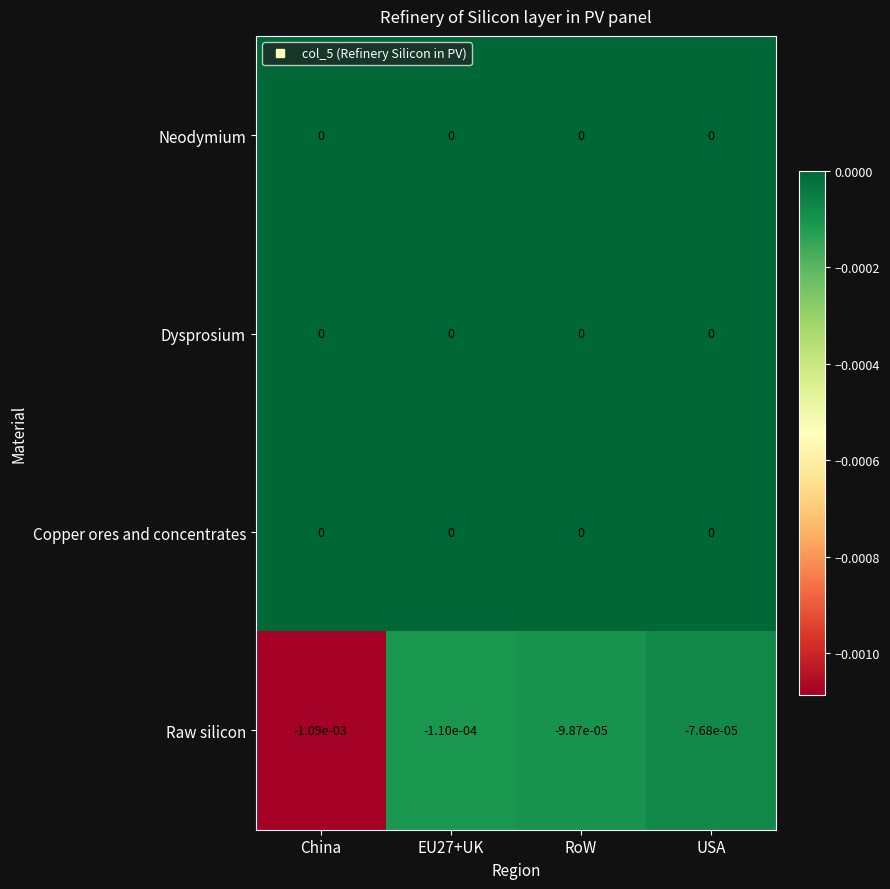

At which category is the sum across all series the highest?

USA